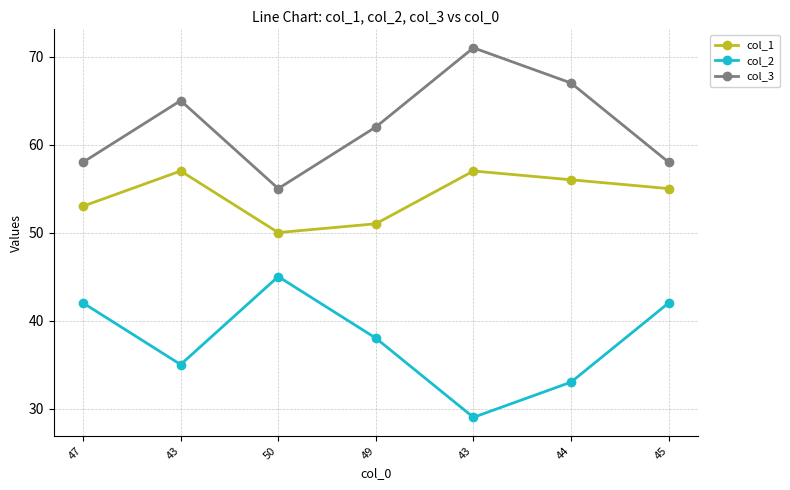

How many distinct data groups are displayed?

3